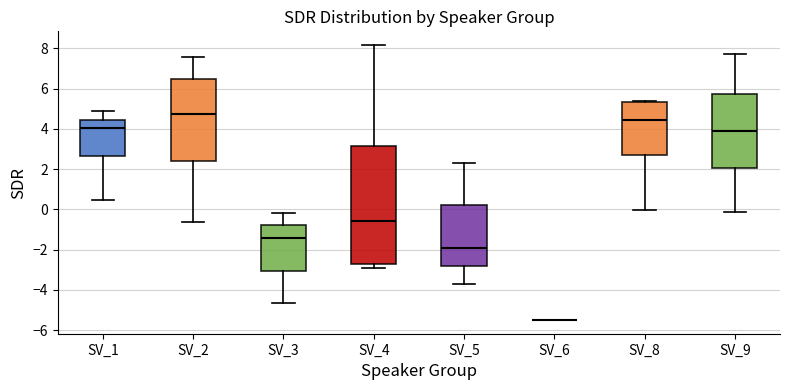

Reading left to right, transcribe this box plot: for each box, give where its median line is, the range the box spans, and where its two whiskers end, as read against the y-axis. The values are not printed on the chart, so give them approximately, as read against the axis.

SV_1: median 4.0, box 2.6 to 4.4, whiskers 0.4 to 4.8
SV_2: median 4.8, box 2.4 to 6.4, whiskers -0.6 to 7.6
SV_3: median -1.4, box -3.0 to -0.8, whiskers -4.6 to -0.2
SV_4: median -0.6, box -2.8 to 3.2, whiskers -3.0 to 8.2
SV_5: median -2.0, box -2.8 to 0.2, whiskers -3.8 to 2.4
SV_6: box collapsed to a line at -5.4, whiskers -5.4 to -5.4
SV_8: median 4.4, box 2.6 to 5.4, whiskers 0.0 to 5.4 (just above the box's upper edge)
SV_9: median 4.0, box 2.0 to 5.8, whiskers -0.2 to 7.8